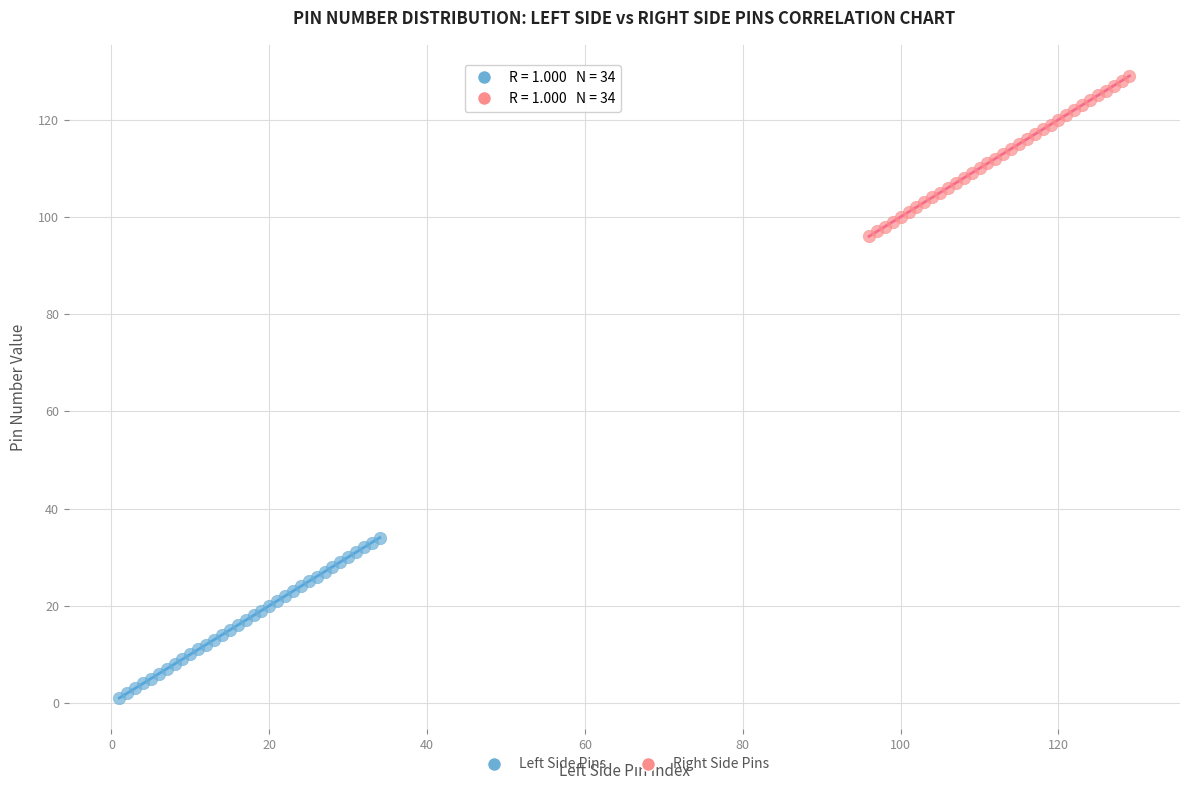

Which series reaches the minimum Y coordinate?

Left Side Pins